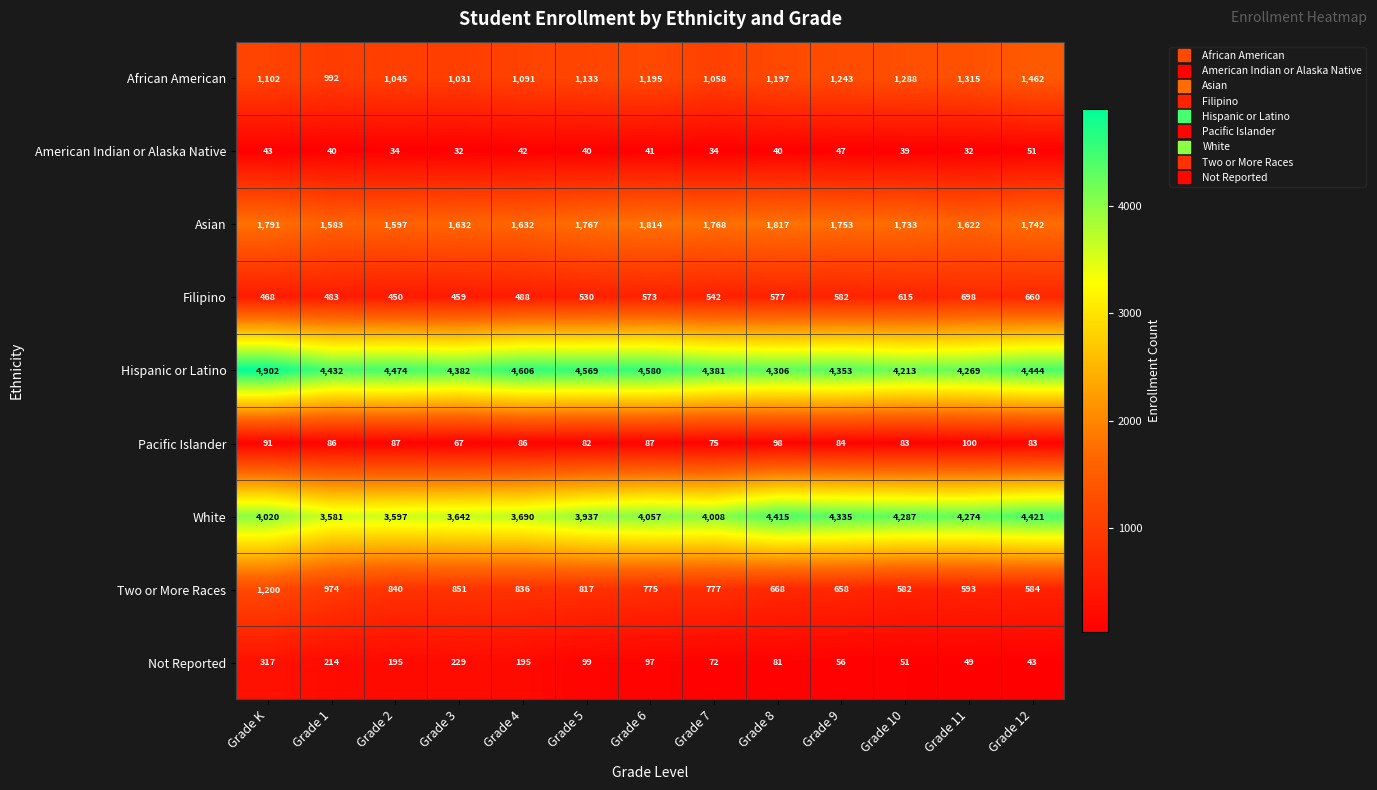

What is the maximum value shown in the chart?

4902